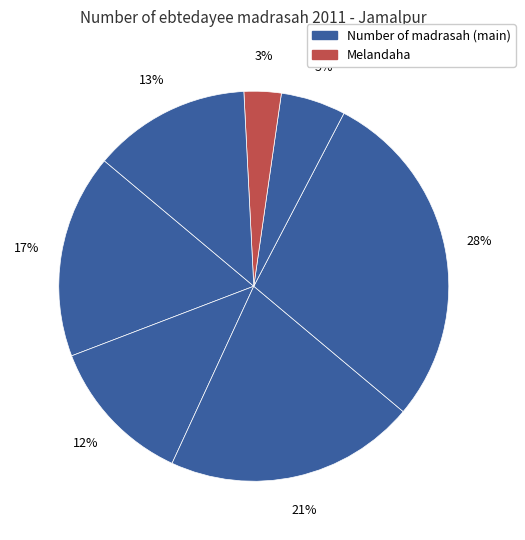

How many segments does this pie chart have?

7